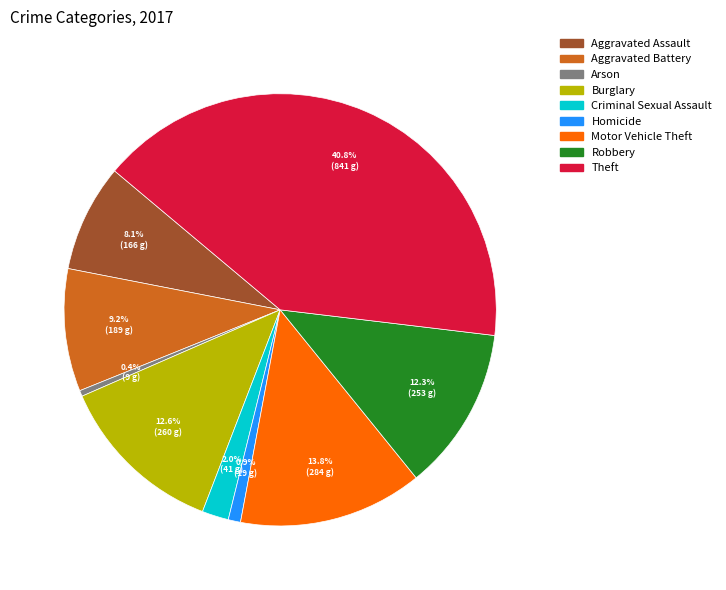

What is the ratio of the value at Robbery to the value at Burglary?

1.0